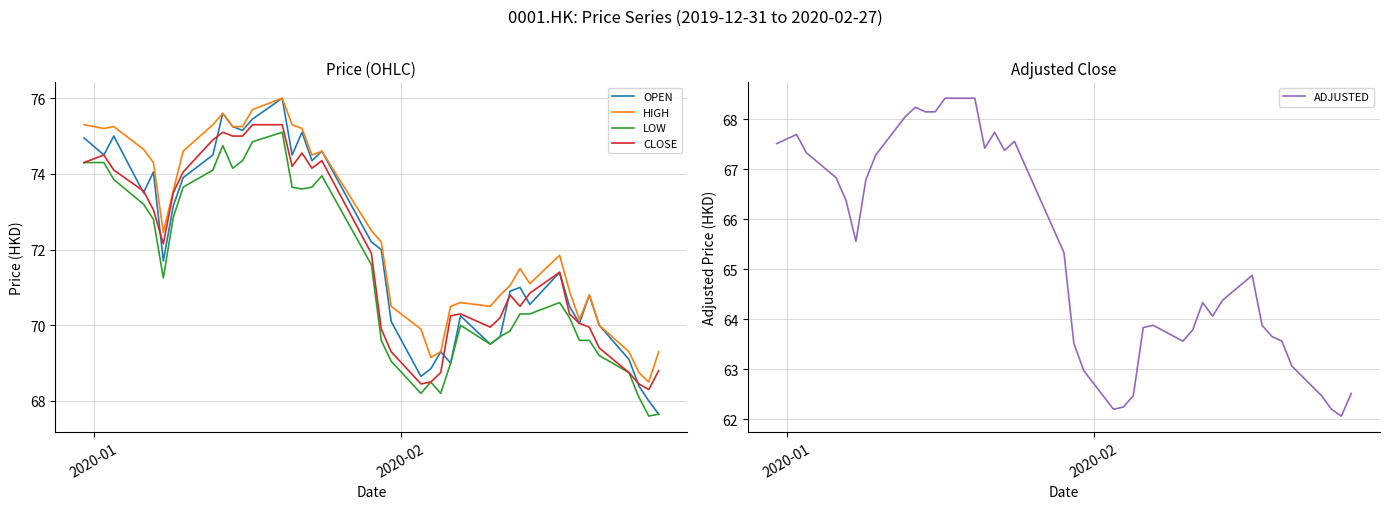

What is the minimum value for LOW?

67.6